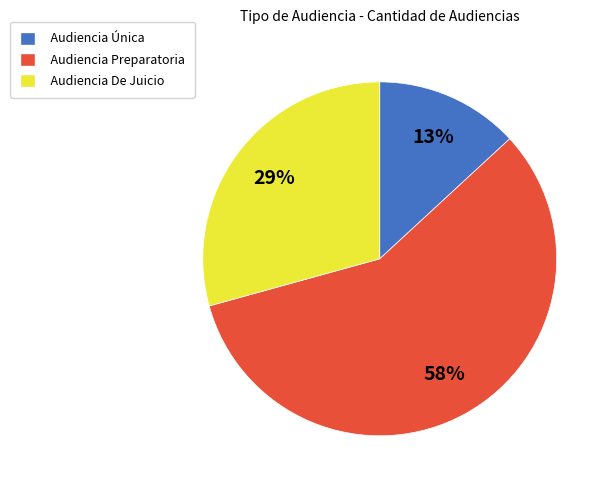

To the nearest percent, what portion does Audiencia Única represent?

13%